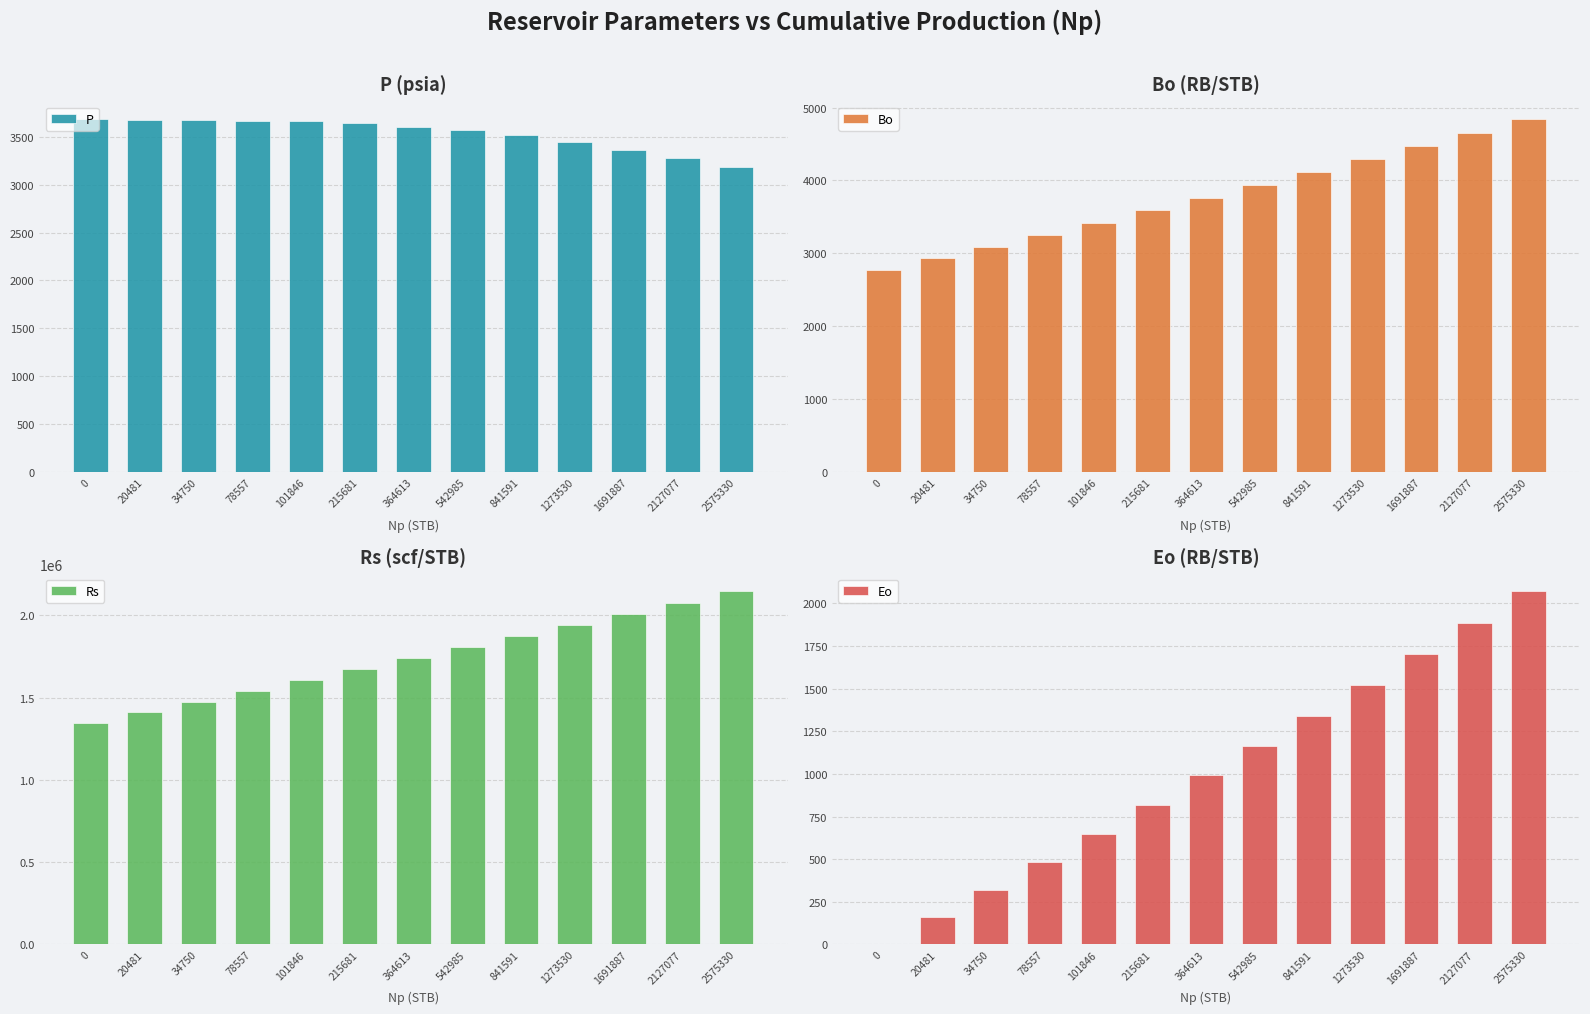

Rank the series by their maximum value, from lowest to highest.

Eo, P, Bo, Rs